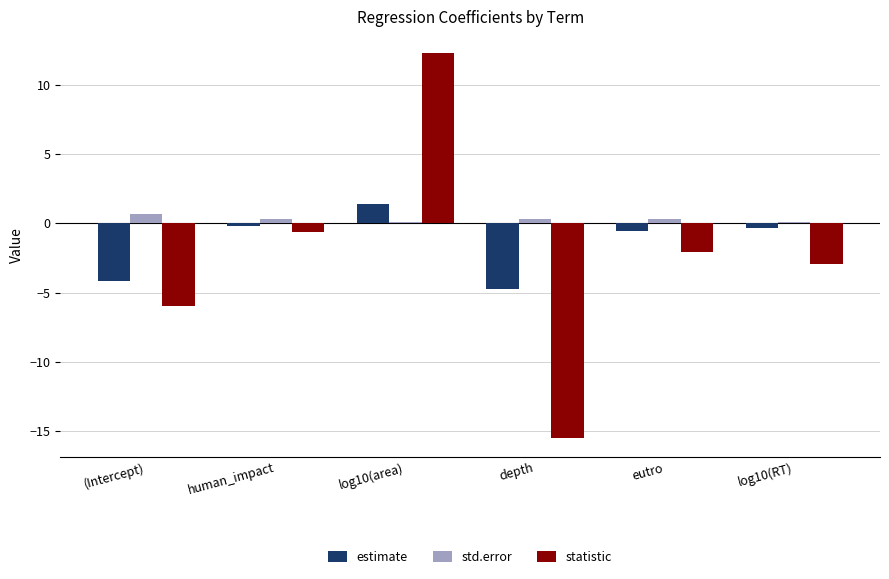

How many bars are there in each group?

3